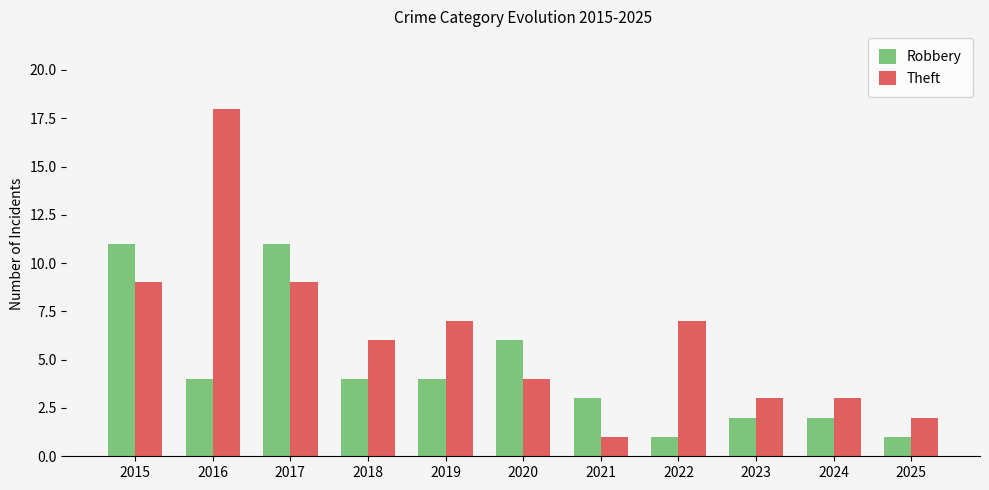

True or false: Robbery has a value of 2 at 2022.

False